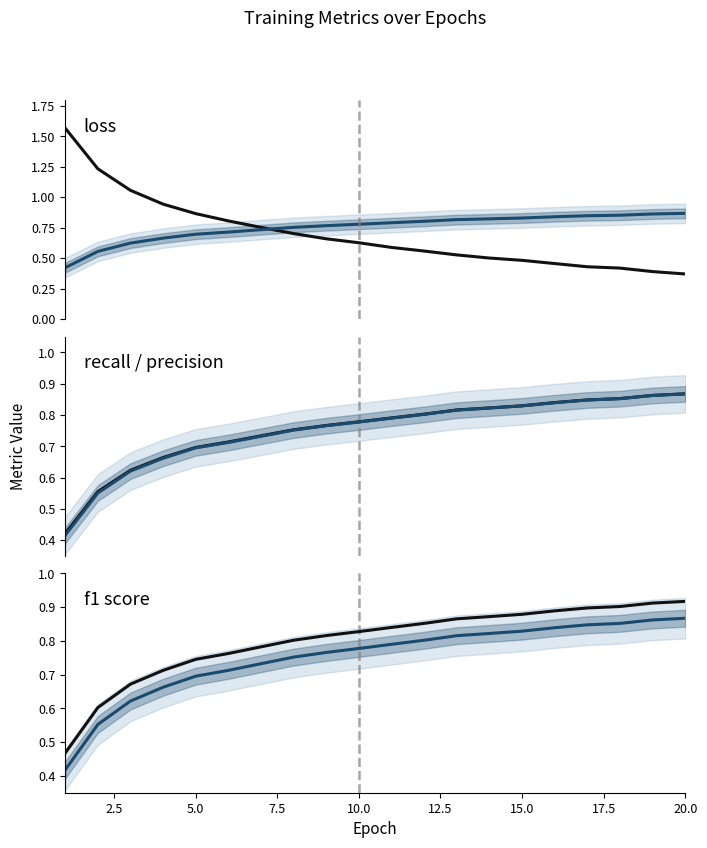

True or false: f1 and f1 (shifted) intersect in this chart.

False